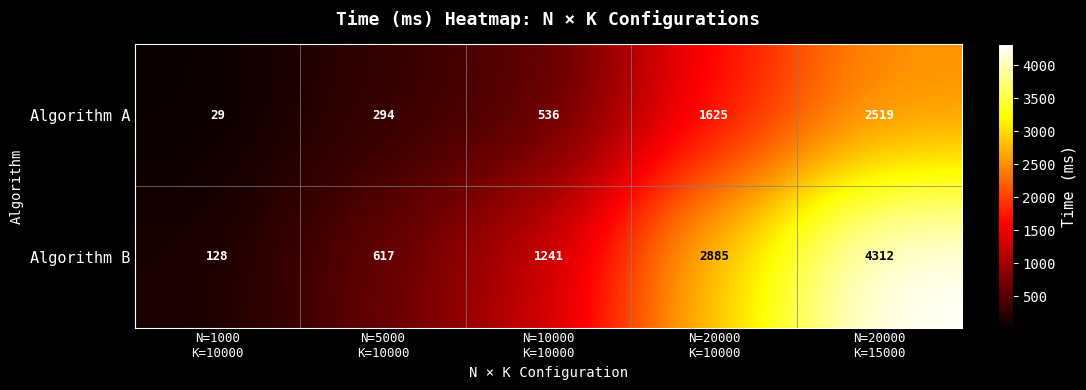

How many series are shown in this chart?

2